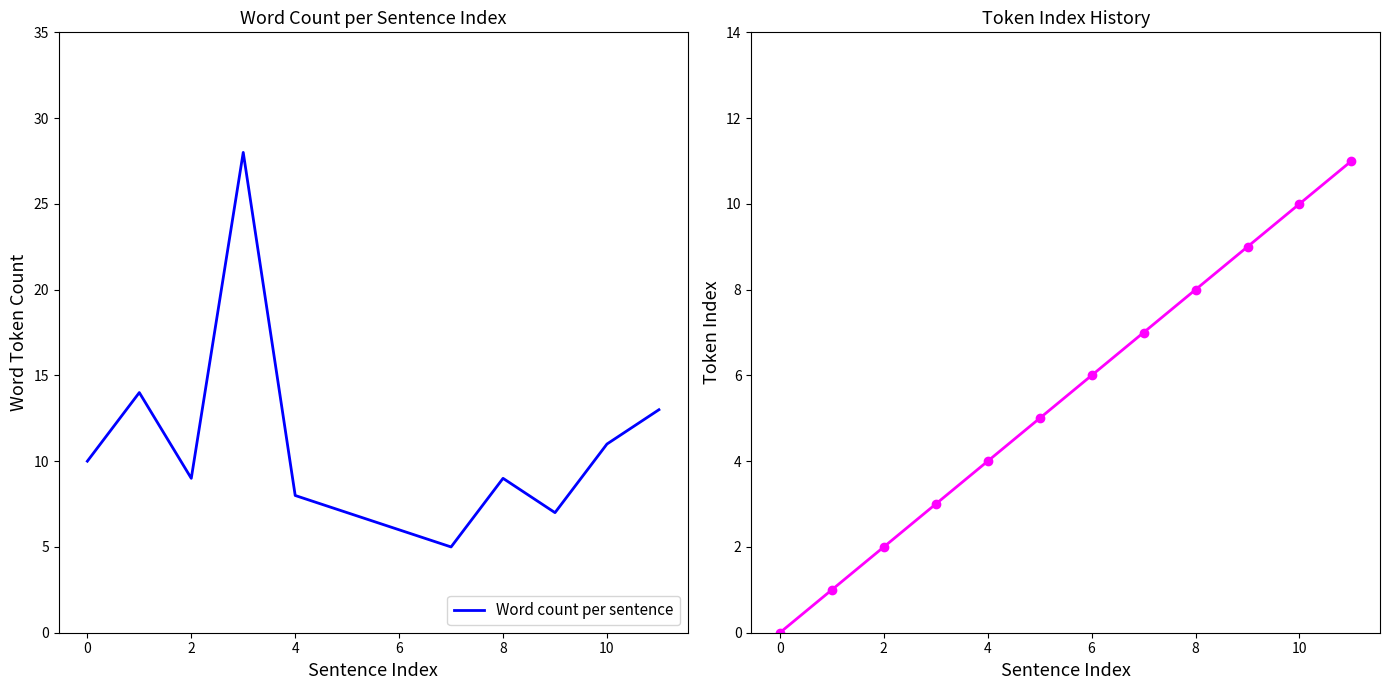

How many values in the Word count per sentence series are below 9?

5